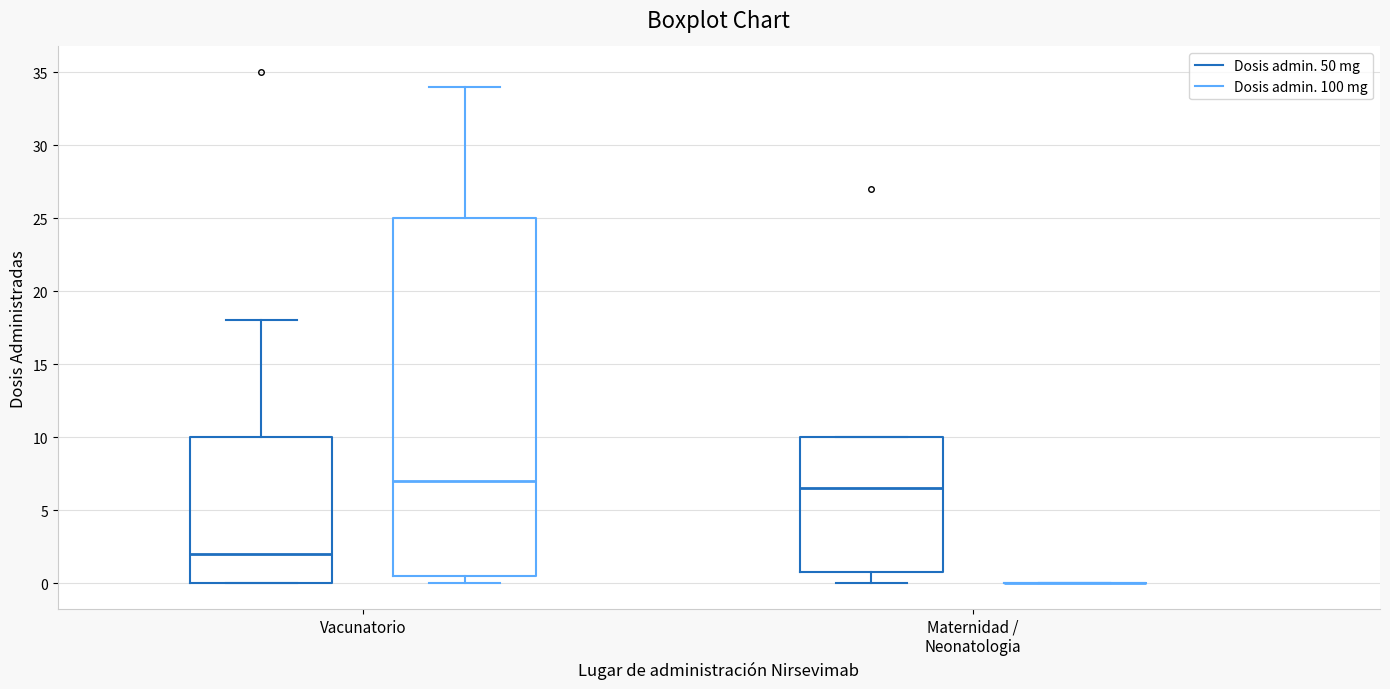

Where does the median line of the box for Vacunatorio (Dosis admin. 100 mg) sit on the y-axis? The values are not printed on the chart, so give them approximately, as read against the axis.

7.0